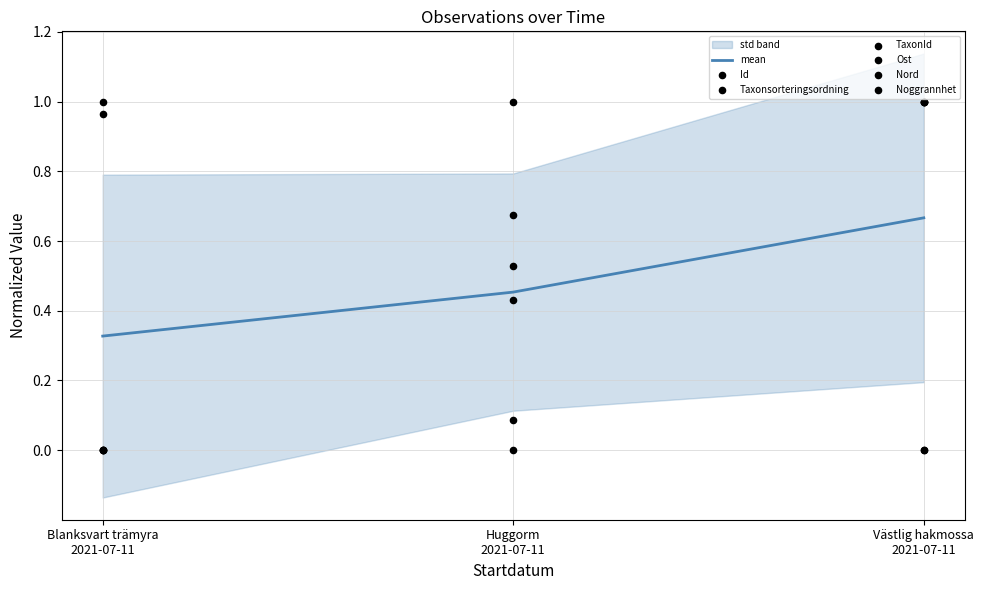

What is the total value across all series at Huggorm 2021-07-11?

2.7